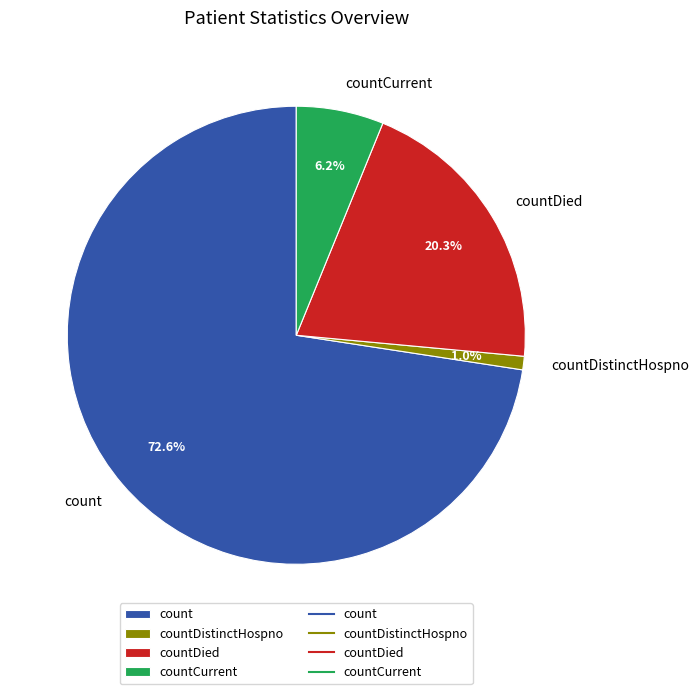

Does count account for over 50% of the chart?

Yes